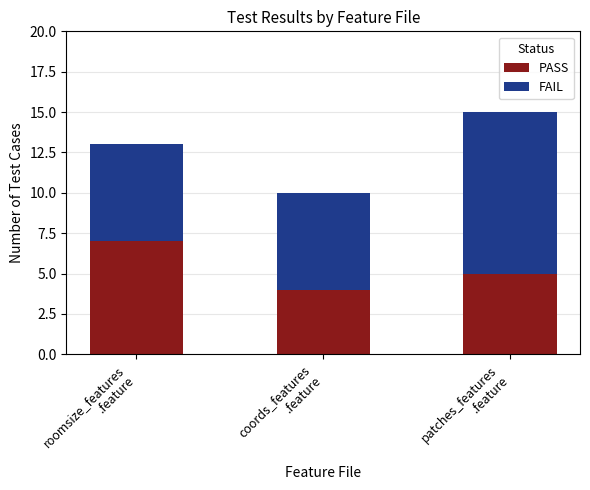

Reading right to left, transcribe the values for PASS.

5	4	7